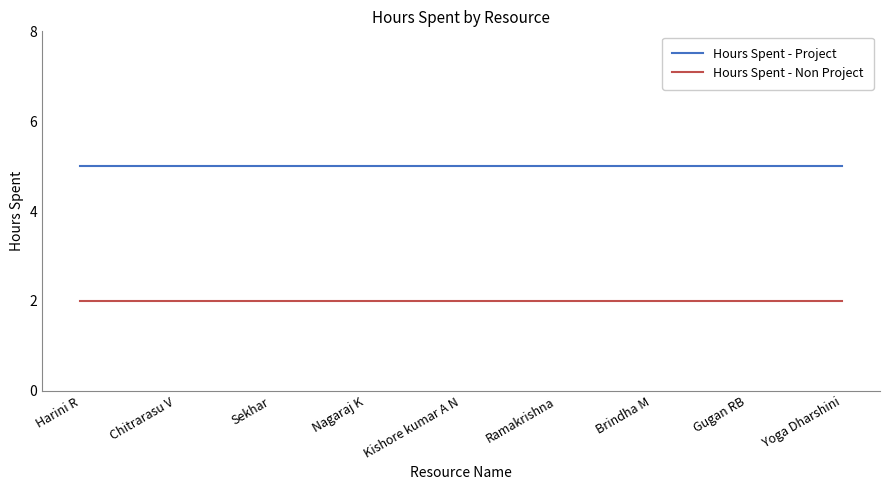

What is the minimum value for Hours Spent - Project?

5